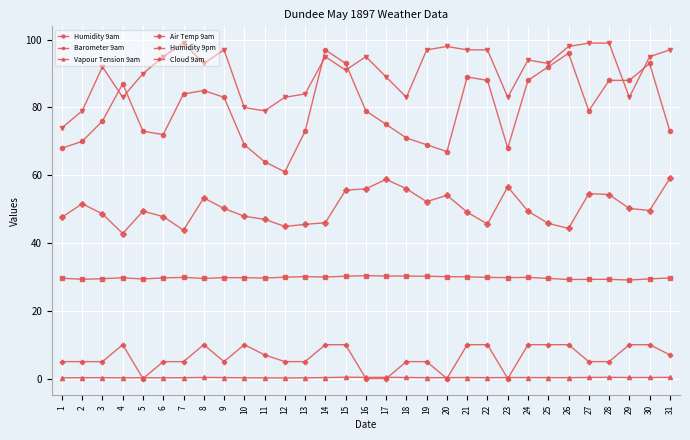

Count the number of categories in the chart.

31